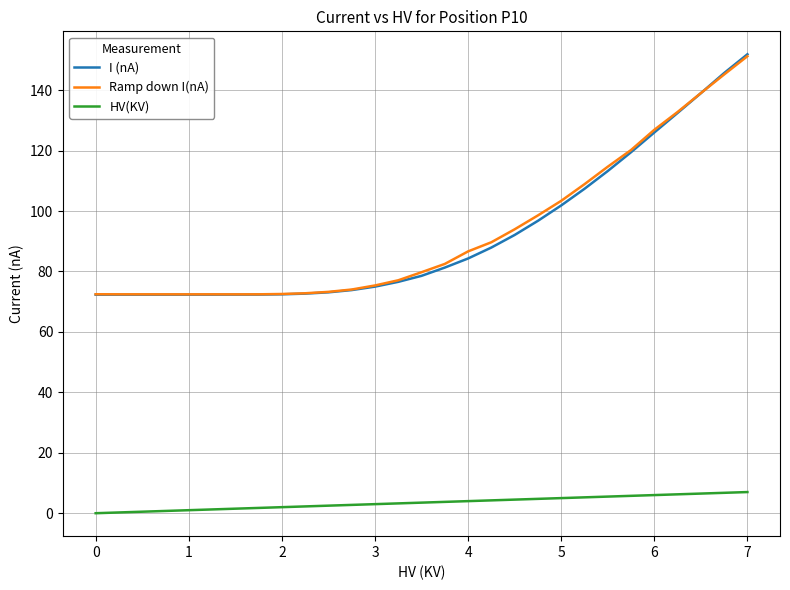

At how many categories does at least one series exceed 67?

29